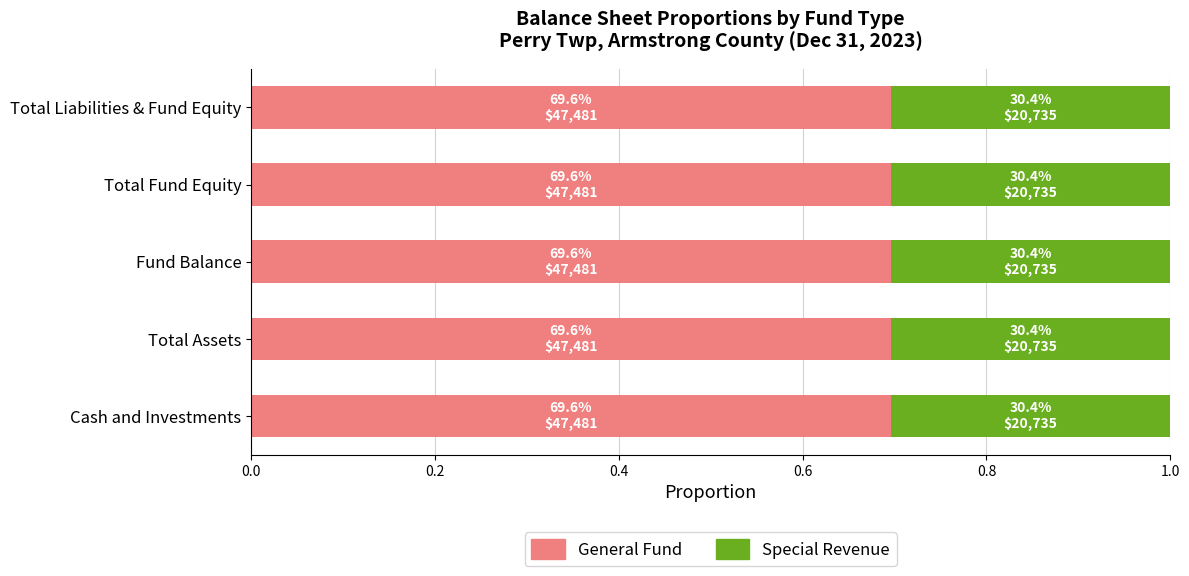

What is the sum of all General Fund values?

3.5